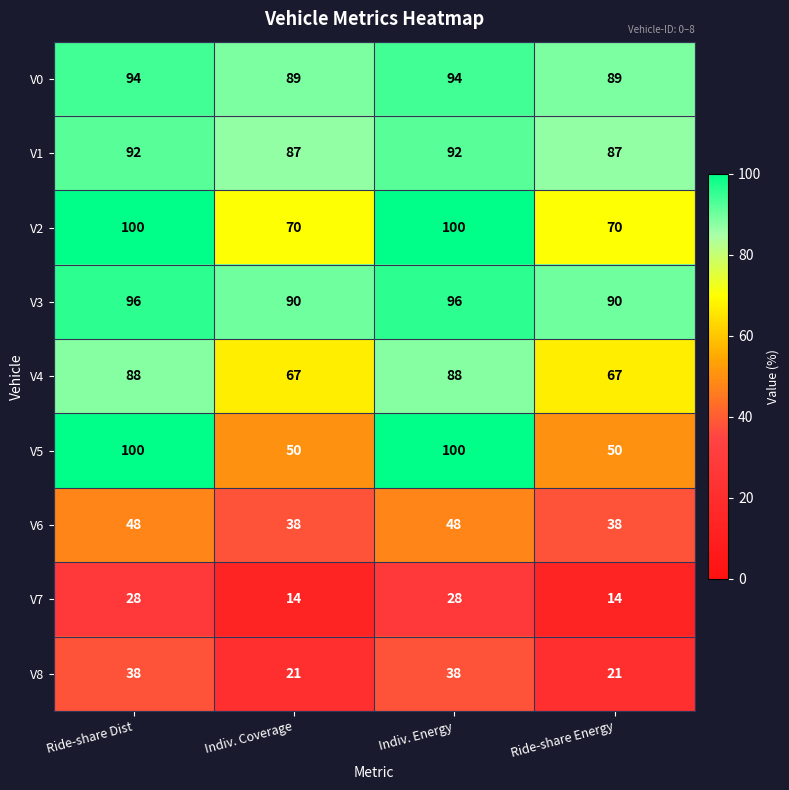

The value of V6 at Indiv. Coverage is 38. True or false?

True